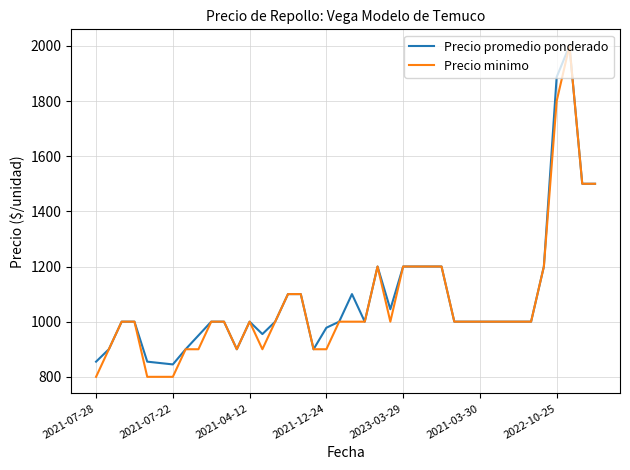

Which series has the widest spread of values?

Precio minimo